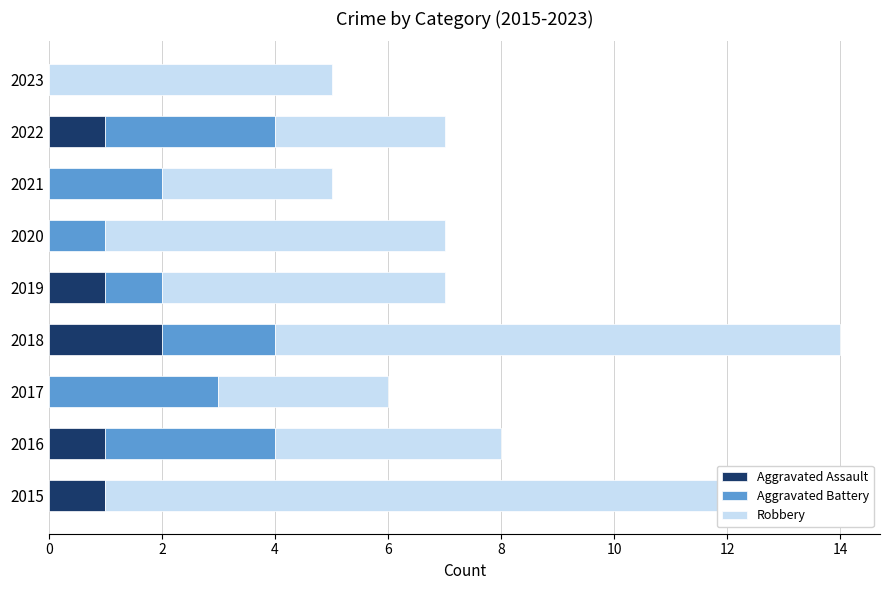

Count the Robbery values in the range 3 to 6.

7